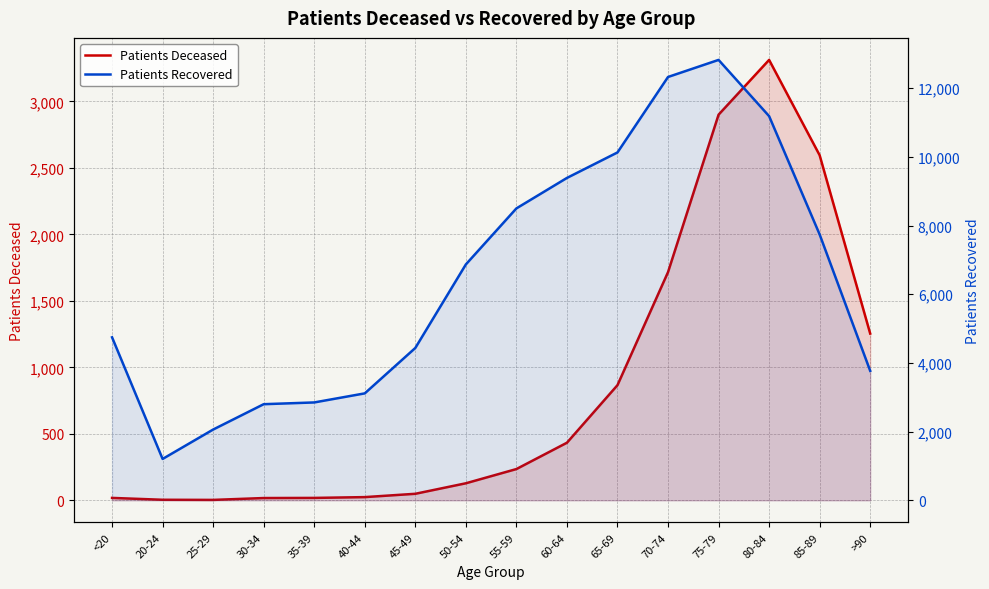

What is the average value of the Patients Deceased series?

848